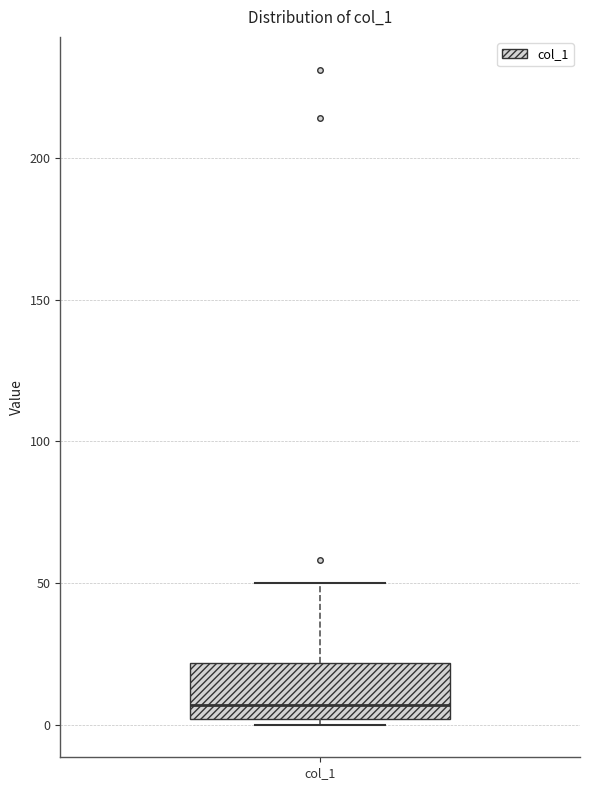

Read this box plot against the y-axis: the position of the median line, the range covered by the box, and the ends of both whiskers. The values are not printed on the chart, so give them approximately, as read against the axis.

median 5, box 0 to 20, whiskers 0 (just below the box's lower edge) to 50